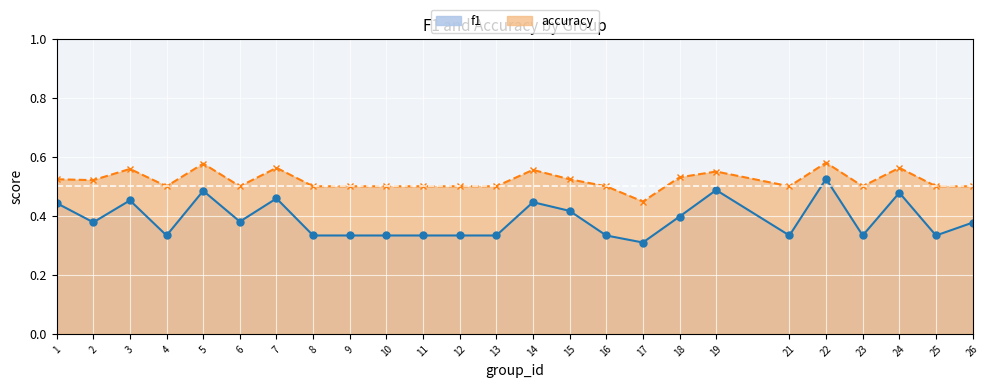

In accuracy, how many points are lower than both neighbors (excluding endpoints)?

6